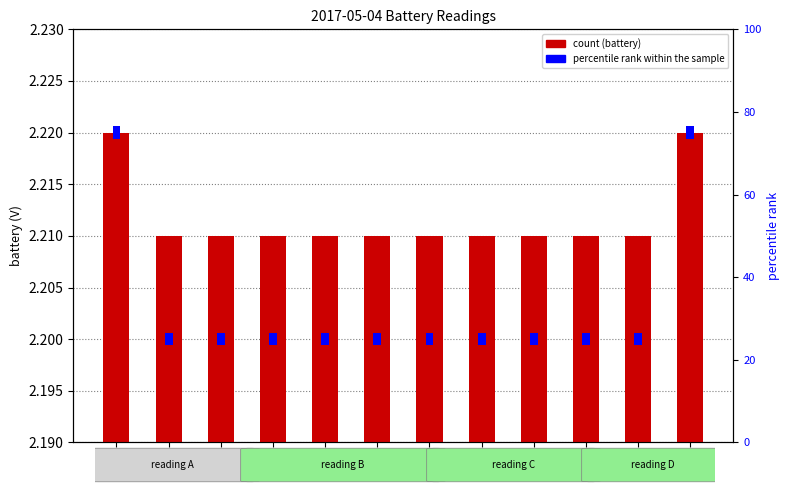

Reading left to right, extract all data points from this chart.

battery: 00:17=2.2	01:56=2.2	03:36=2.2	05:16=2.2	08:35=2.2	10:15=2.2	11:54=2.2	13:34=2.2	16:53=2.2	18:33=2.2	20:12=2.2	21:52=2.2
percentile rank within the sample: 00:17=3.0	01:56=3.0	03:36=3.0	05:16=3.0	08:35=3.0	10:15=3.0	11:54=3.0	13:34=3.0	16:53=3.0	18:33=3.0	20:12=3.0	21:52=3.0